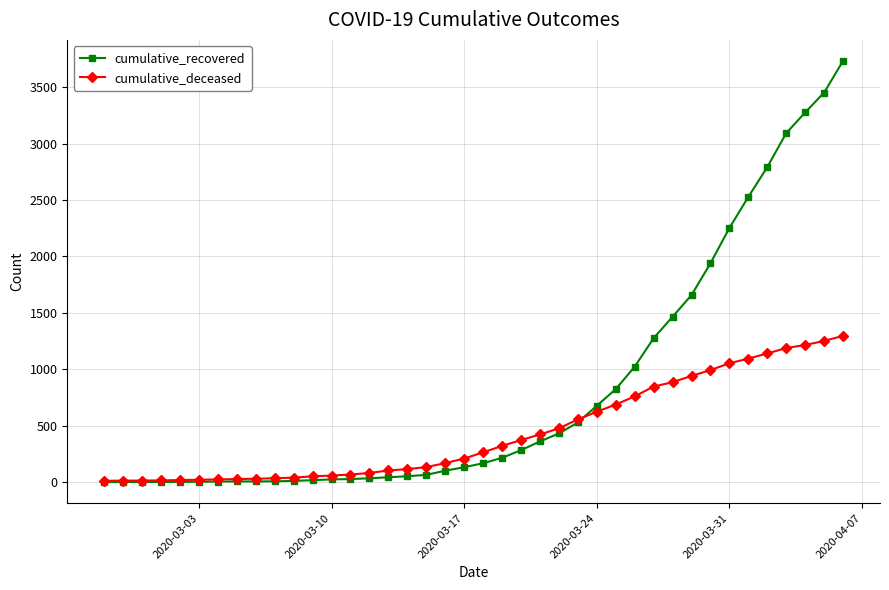

How many data points in cumulative_recovered are less than 169?

20